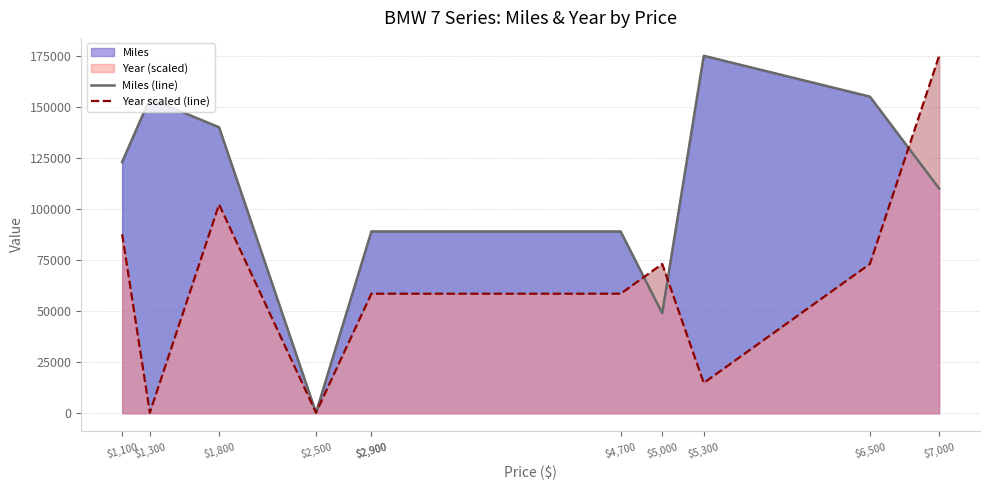

Which label corresponds to the smallest value in the chart?

$2,500